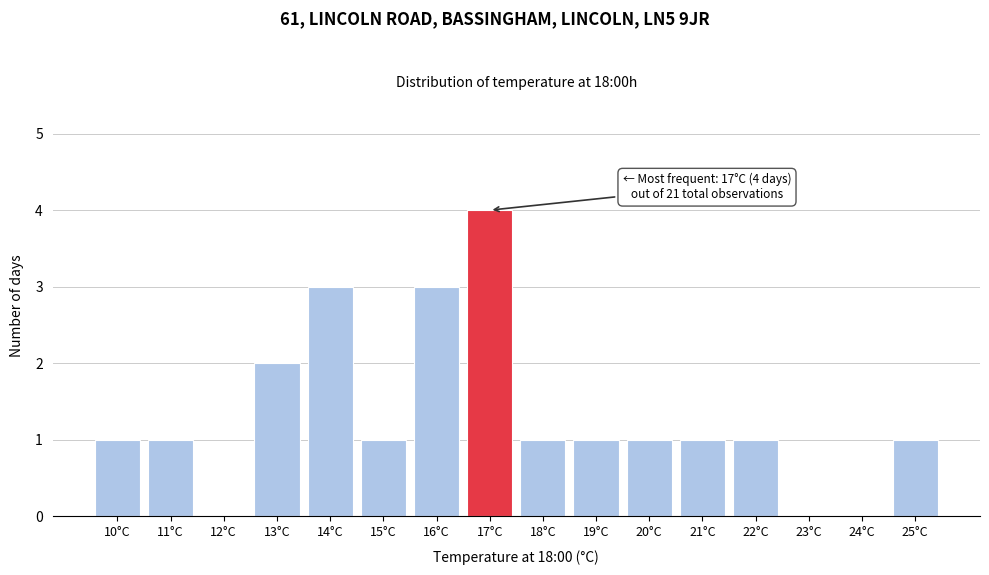

Over which range of the x-axis is the bar tallest?

16.5 to 17.5